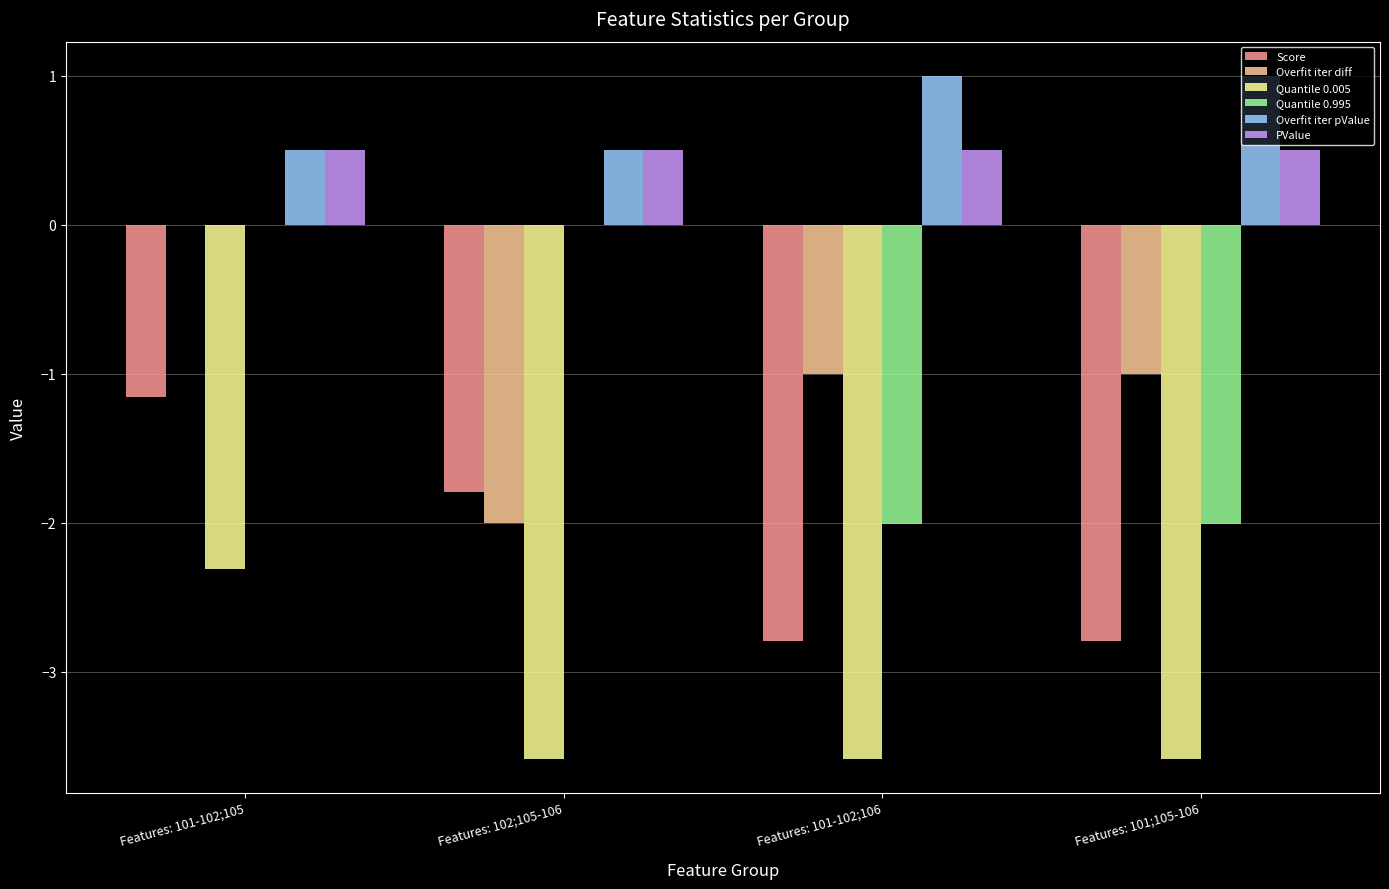

Between Features: 101-102;105 and Features: 102;105-106, which series saw the biggest shift?

Overfit iter diff